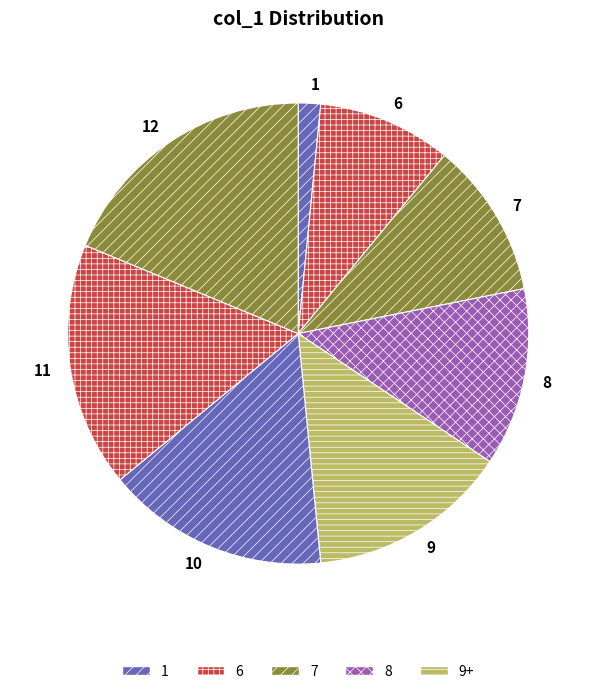

Which slice is the largest?

12